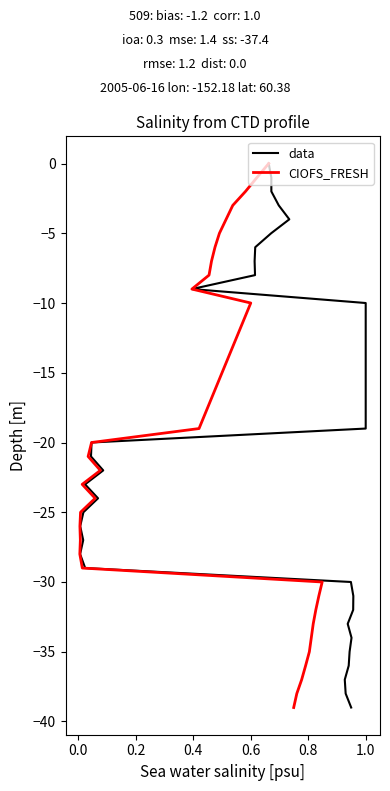

What is the value of the CIOFS_FRESH point at the 23rd from the left?

-22